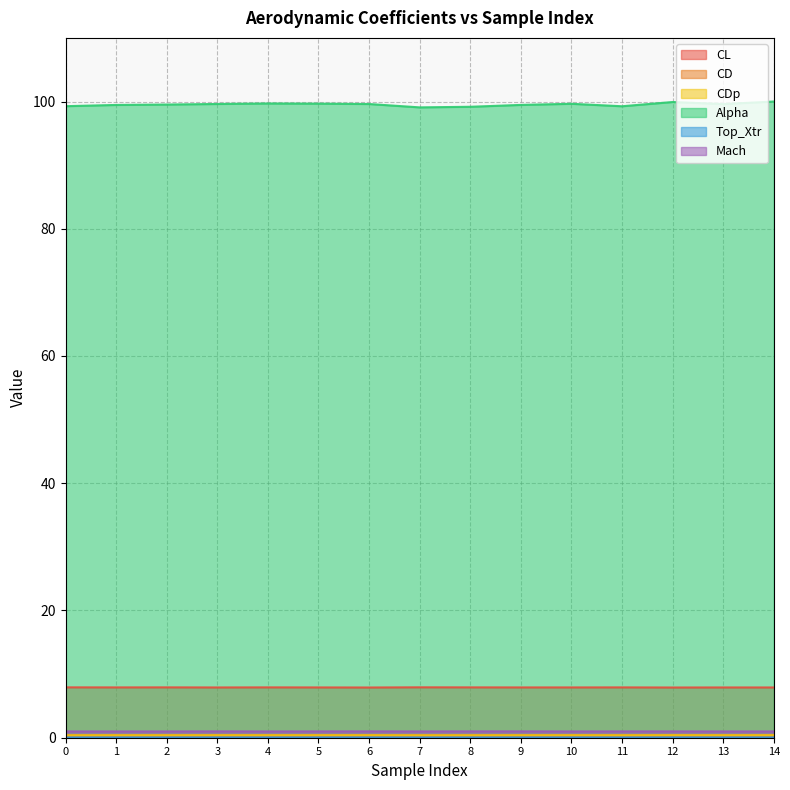

The value of Alpha at 13 is 99.6. True or false?

True